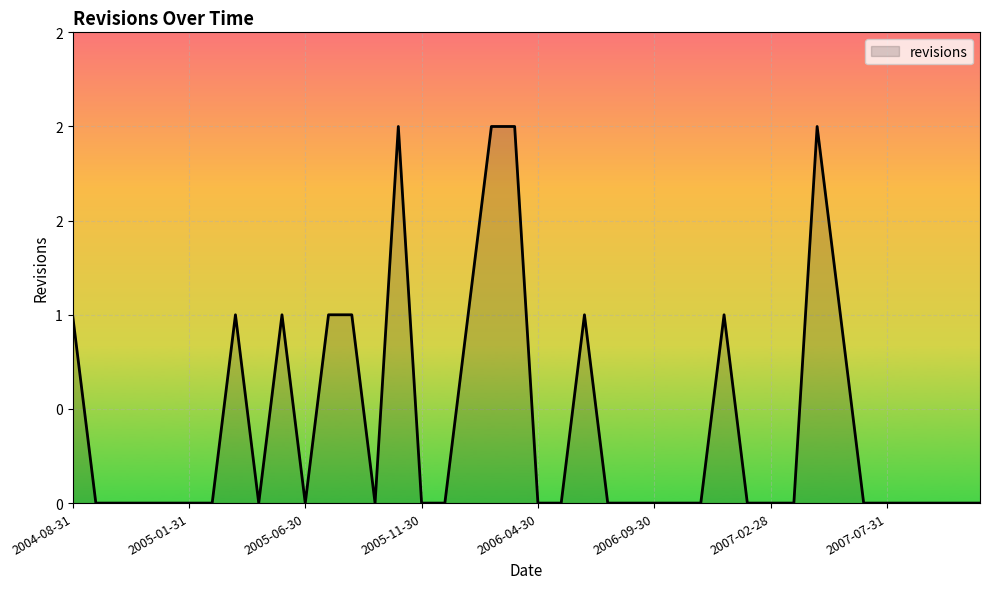

Is this an area chart (filled region under the line)?

Yes